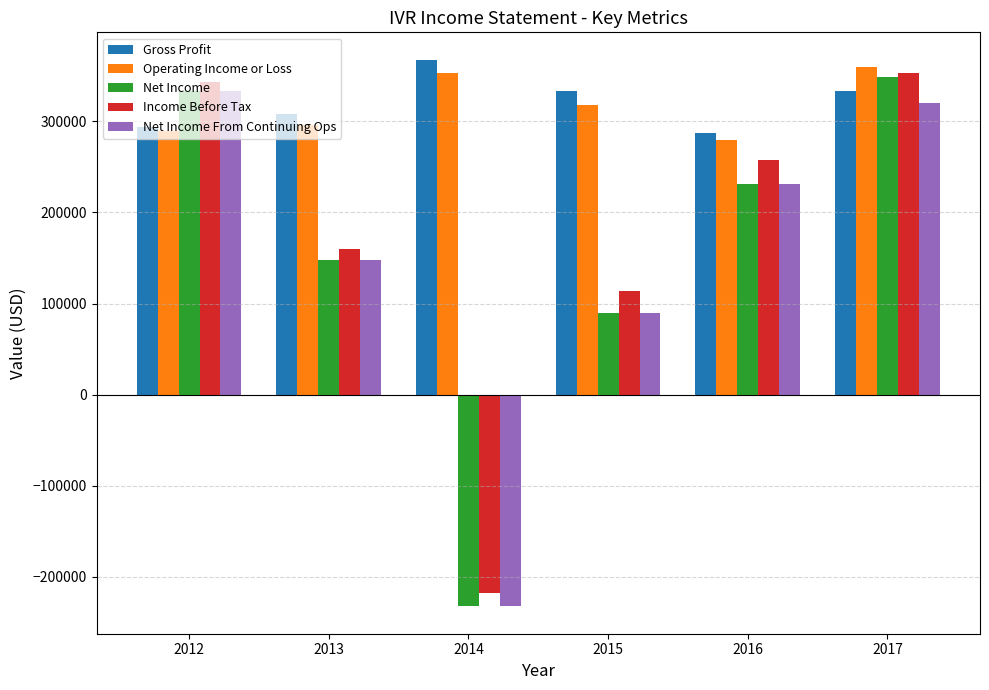

List the labels in order of Net Income value, largest first.

2017, 2012, 2016, 2013, 2015, 2014